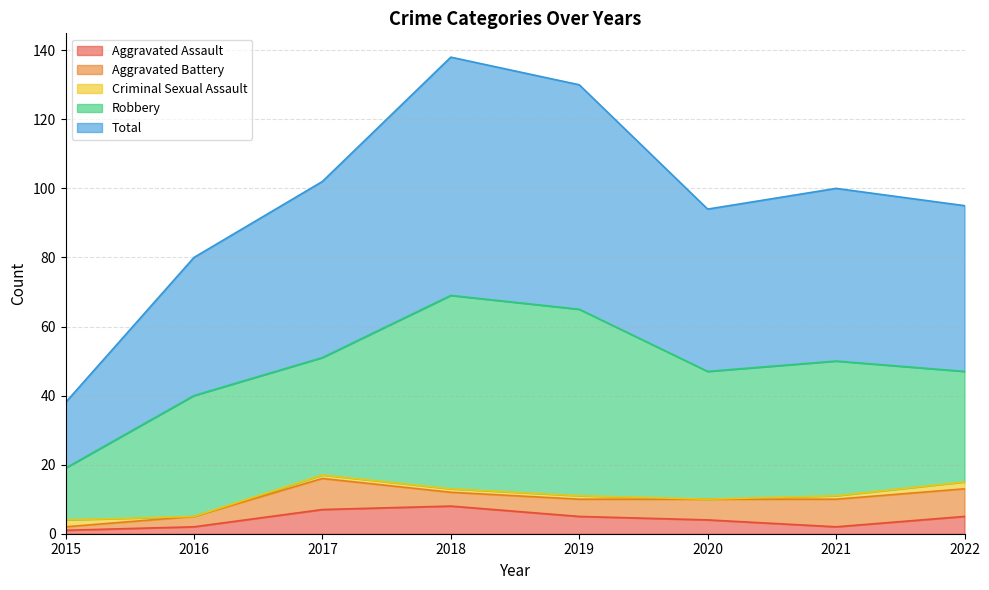

Where does the Criminal Sexual Assault series first go above 1?

2015